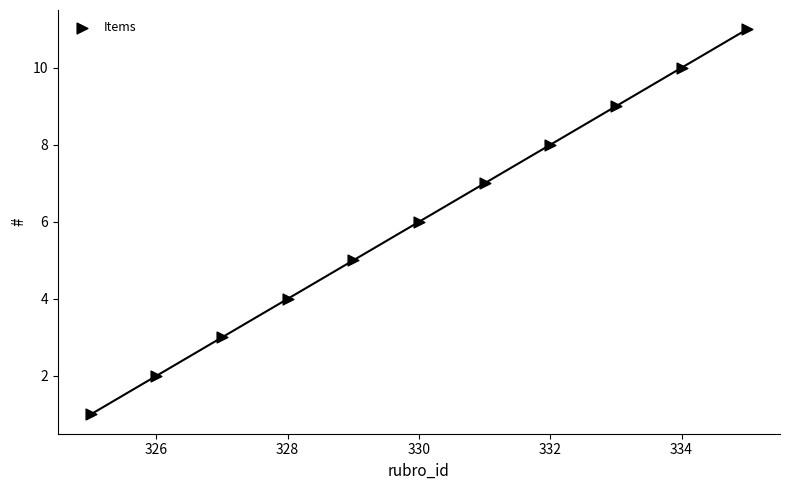

What is the average Y value?

6